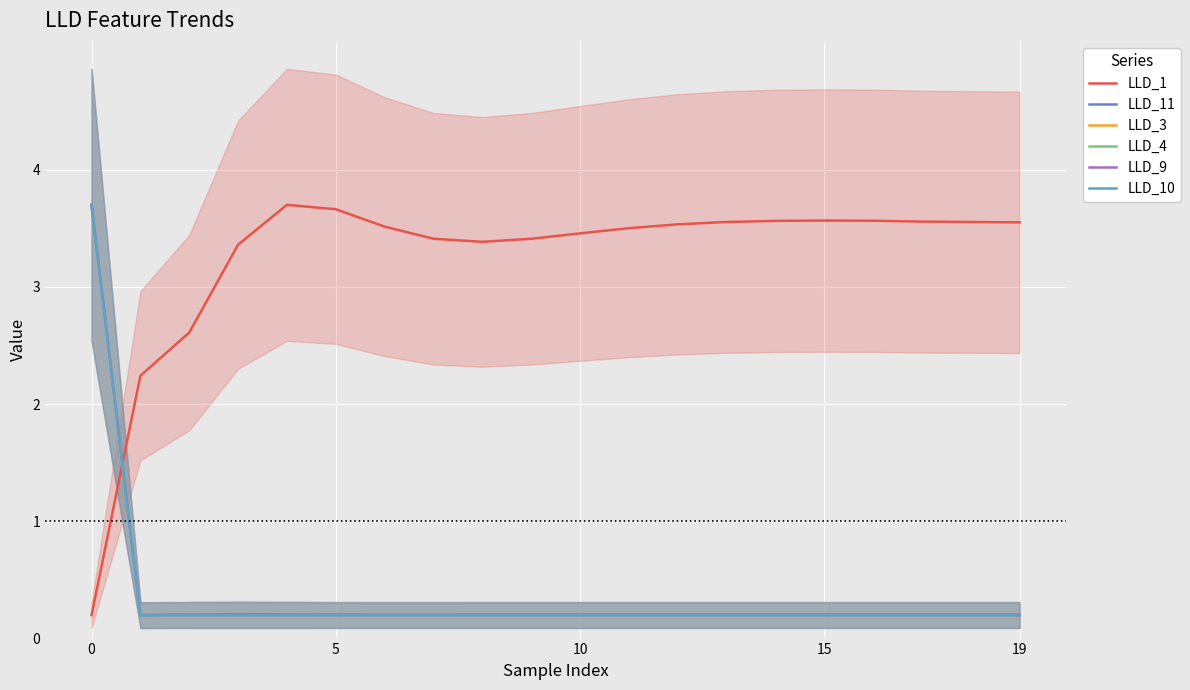

What is the value of the LLD_10 point at the 1st from the left?

3.7